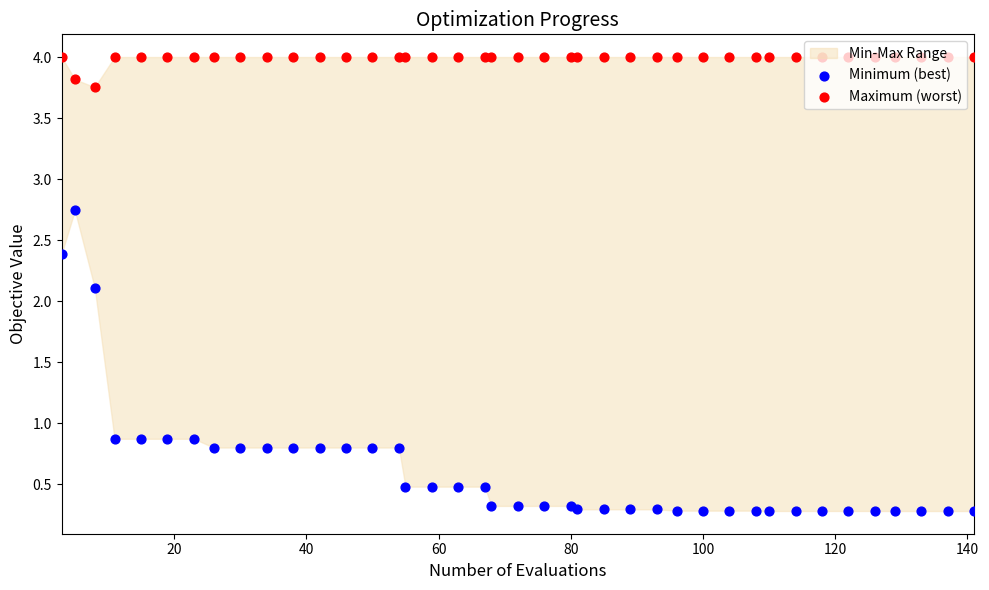

Which series has the largest Y range (max minus min)?

Minimum (best)